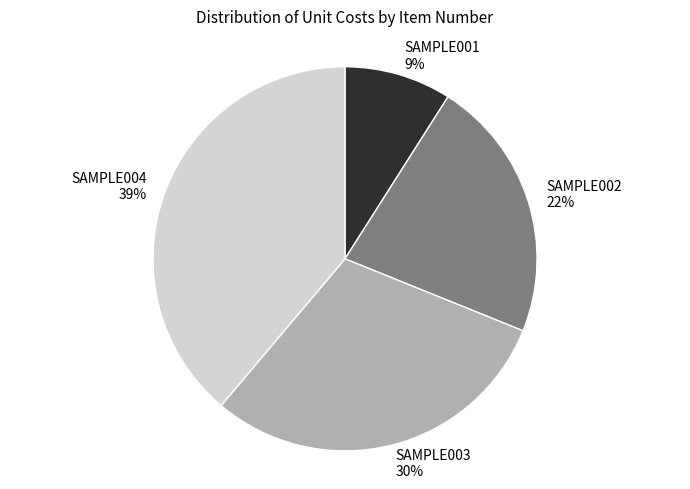

To the nearest percent, what is the combined percentage of SAMPLE002 and SAMPLE004?

61%